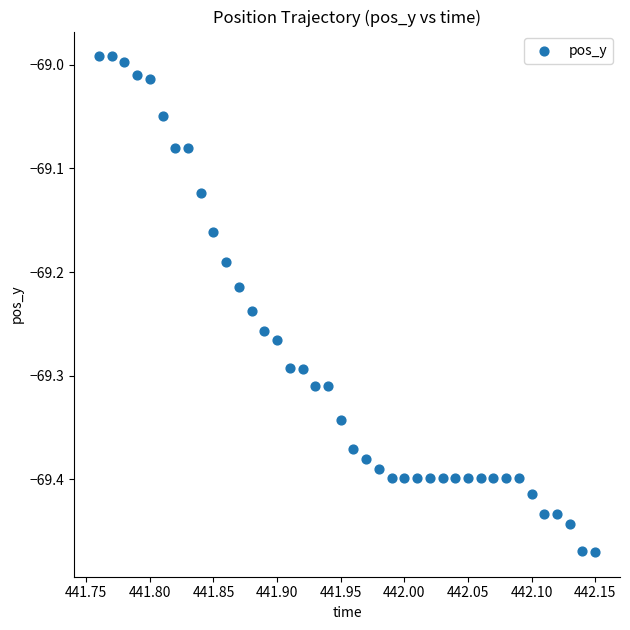

What is the range of X values (max minus min)?

0.4